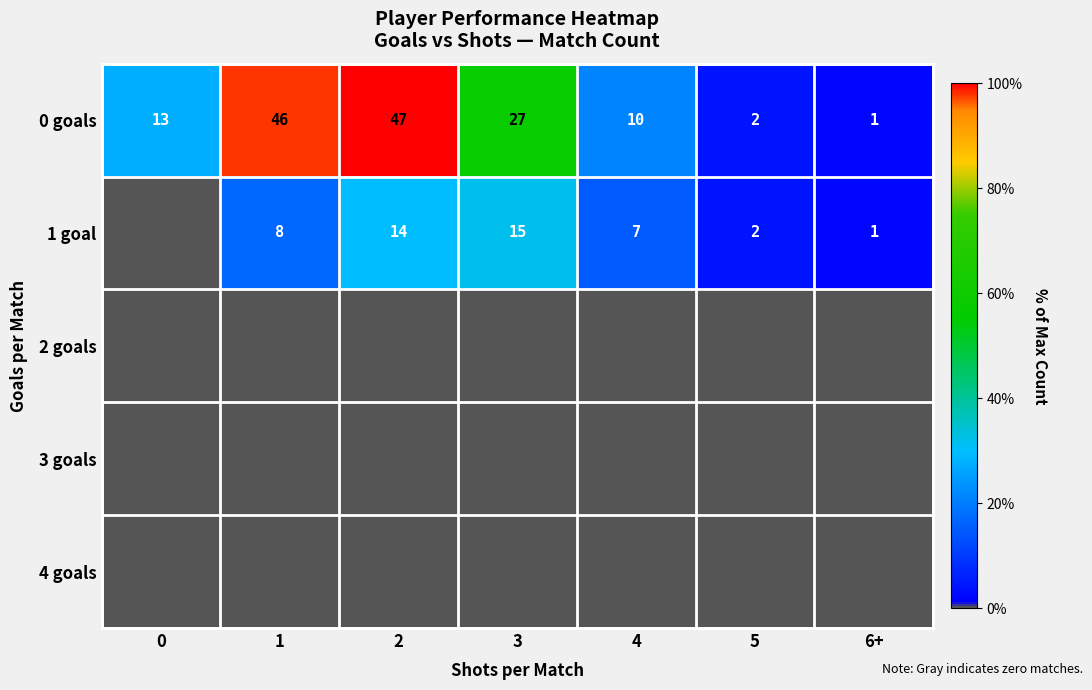

Reading left to right, list all the values displayed in this chart.

row_0: 27.7	97.9	100.0	57.4	21.3	4.3	2.1
row_1: 0.0	17.0	29.8	31.9	14.9	4.3	2.1
row_2: 0.0	0.0	0.0	0.0	0.0	0.0	0.0
row_3: 0.0	0.0	0.0	0.0	0.0	0.0	0.0
row_4: 0.0	0.0	0.0	0.0	0.0	0.0	0.0